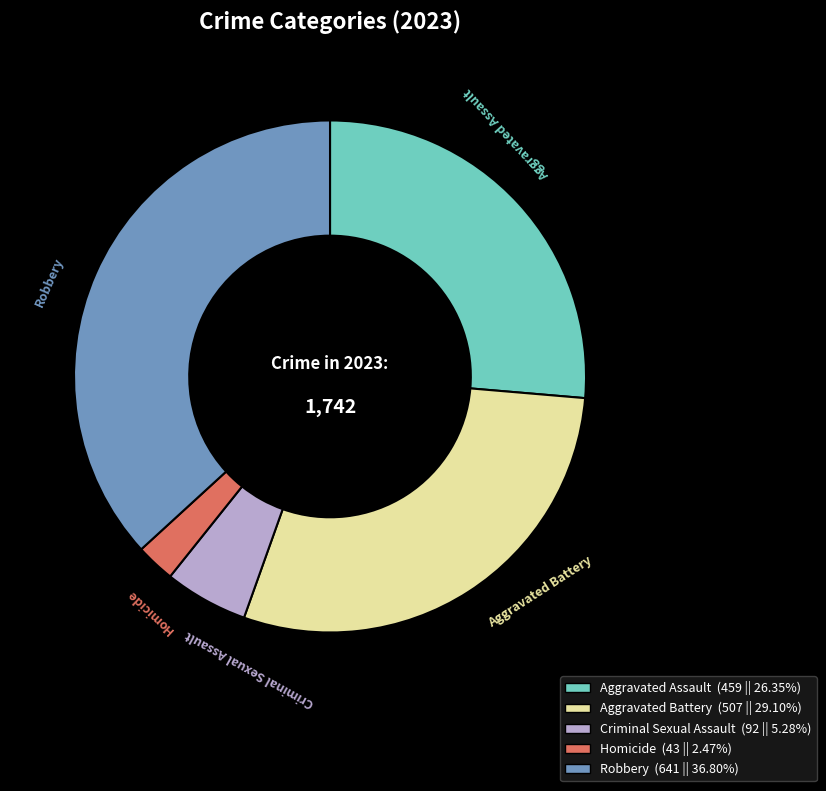

What is the ratio of the value at Aggravated Assault to the value at Robbery?

0.7